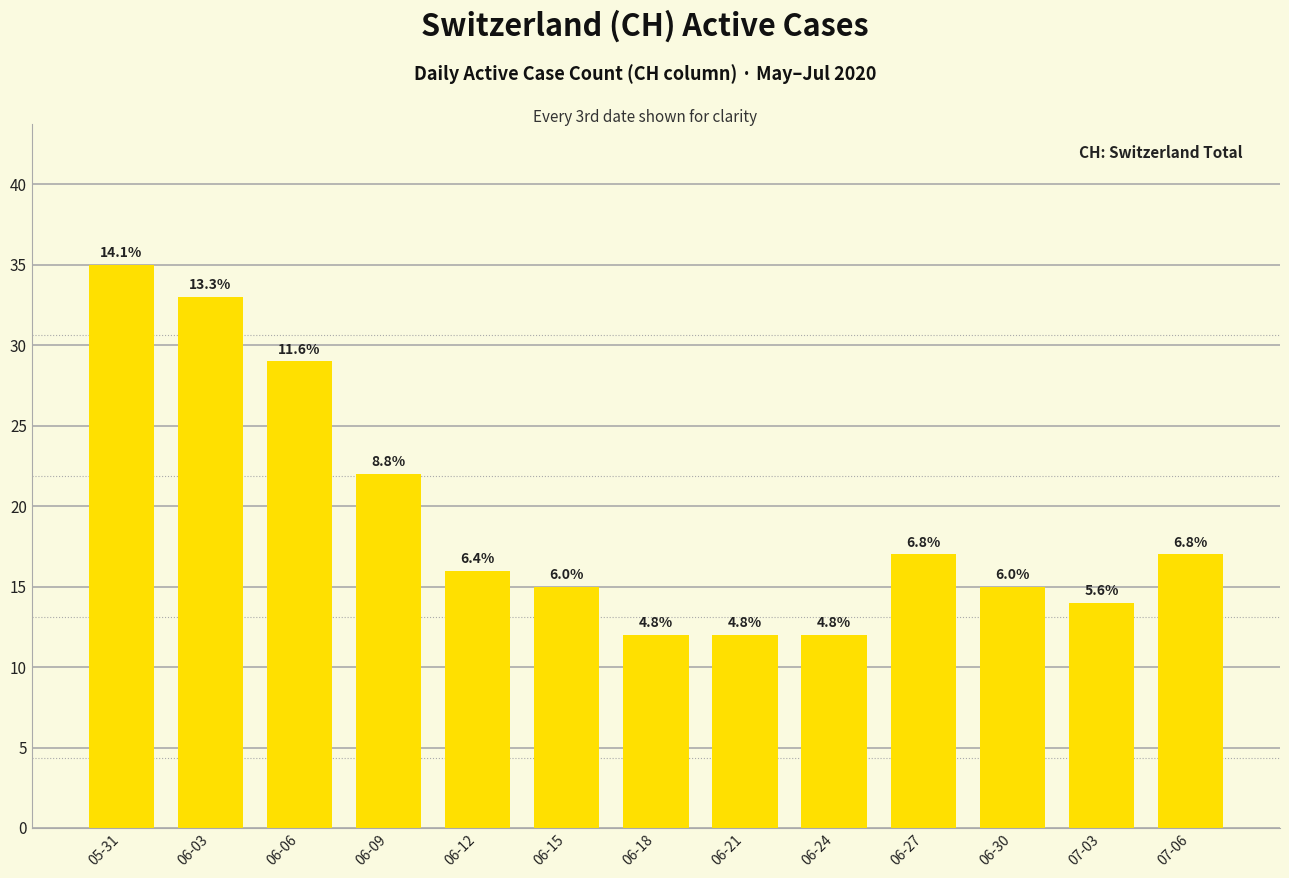

Are the bars horizontal?

No